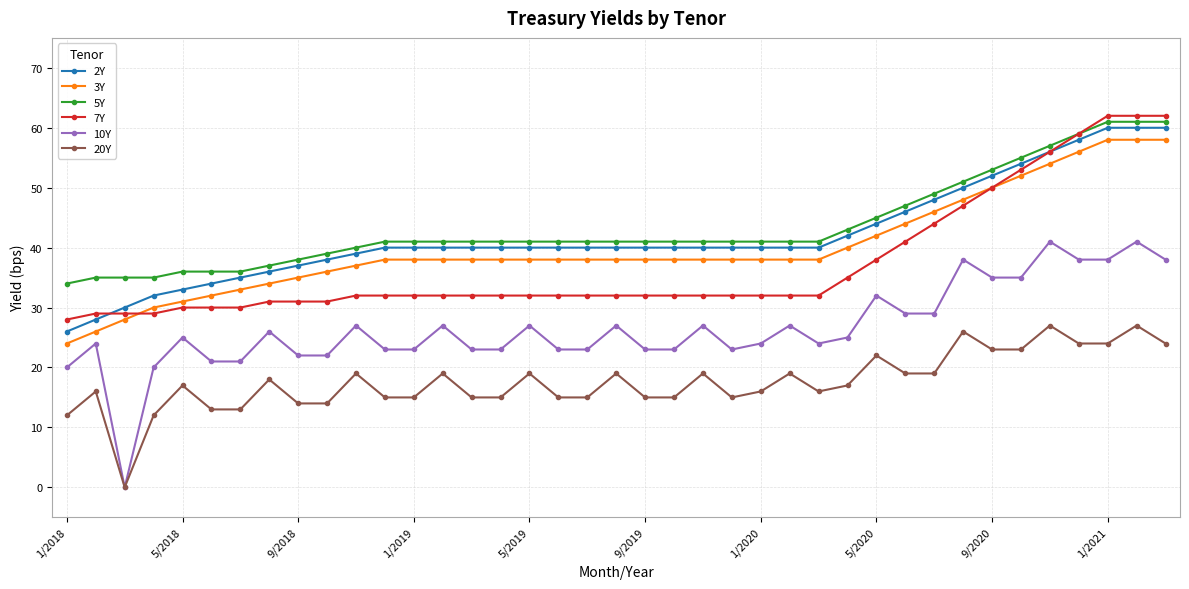

What is the greatest value displayed?

62